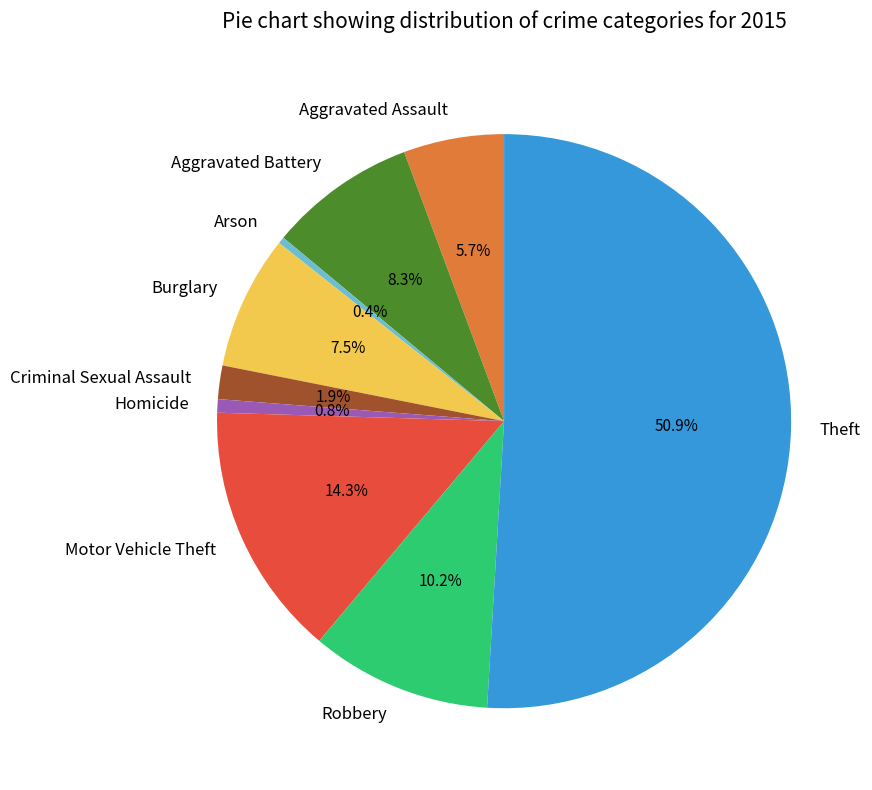

To the nearest percent, what is the difference between the Theft and Robbery slice percentages?

41%